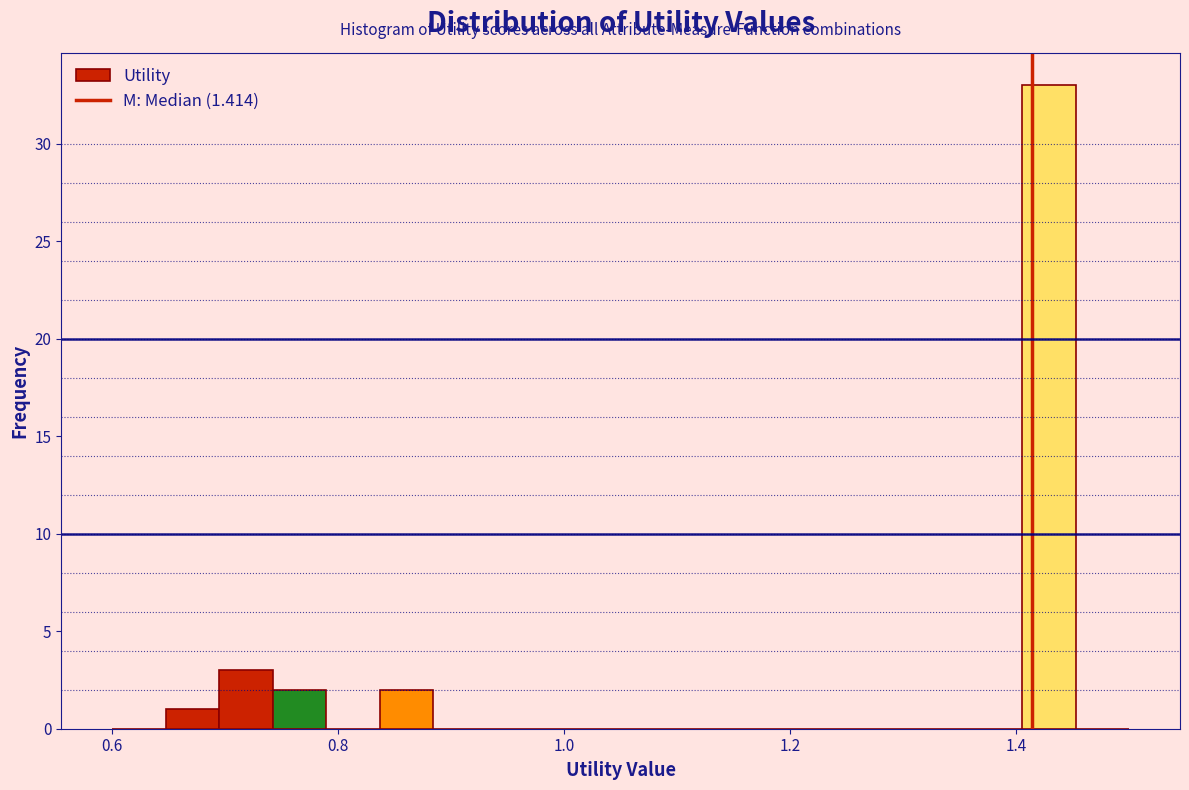

Around what value on the x-axis is the tallest bar? Give the approximate position of its centre, as read against the axis.

1.42